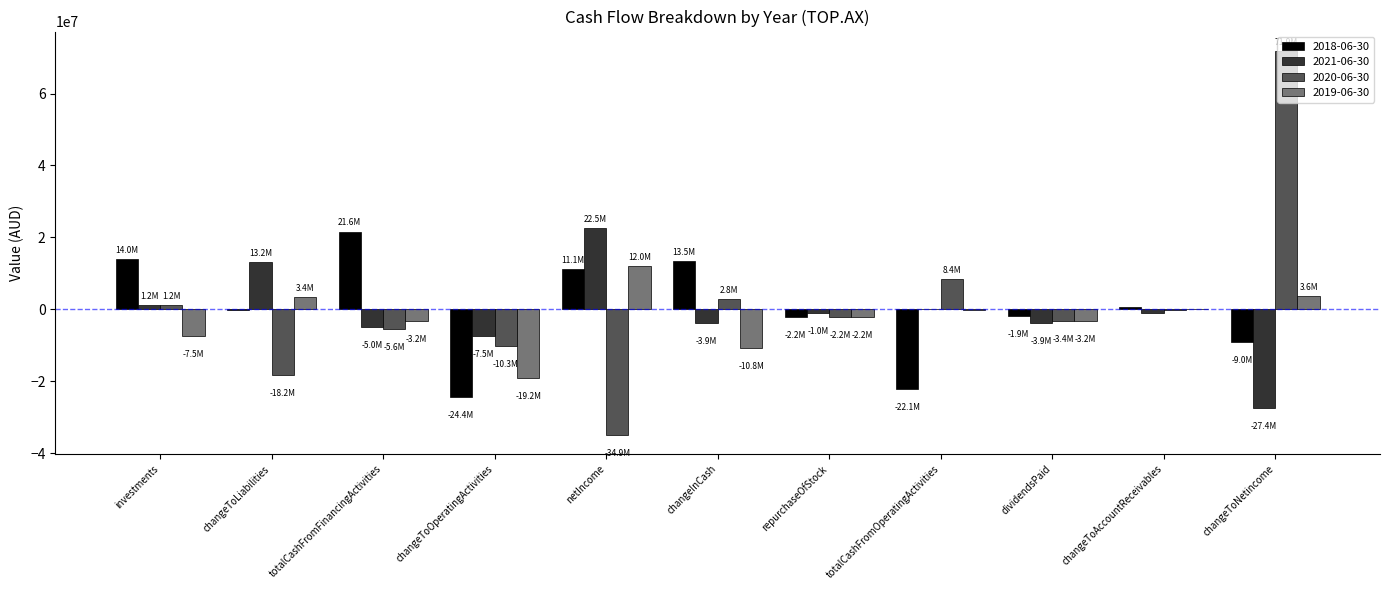

What is the greatest value displayed?

71906754